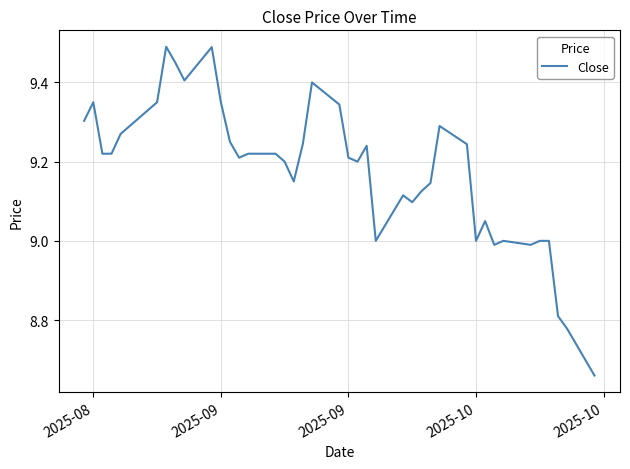

What is the difference between the maximum and minimum values?

0.8